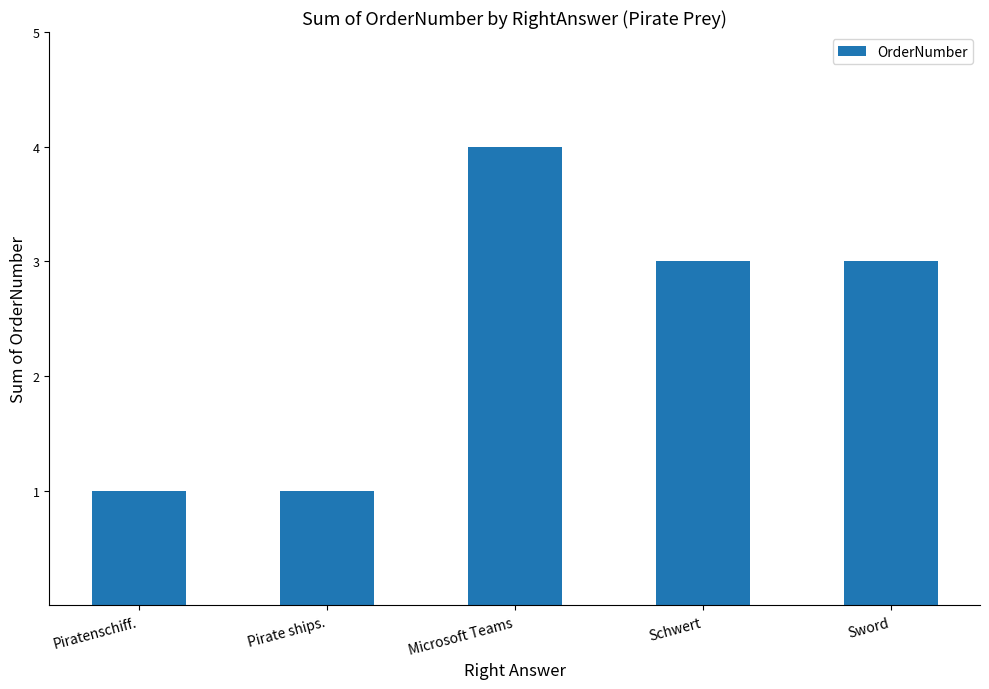

Are the bars grouped side by side (vs. stacked)?

No